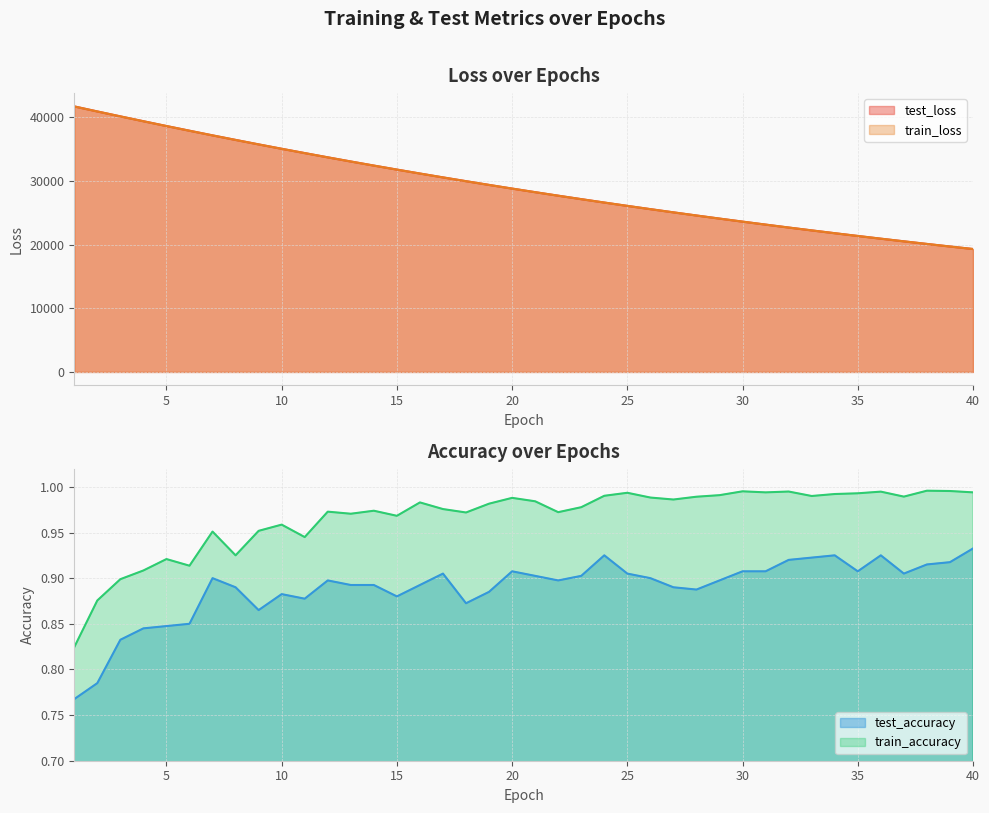

What is the lowest value of the train_accuracy series?

0.8